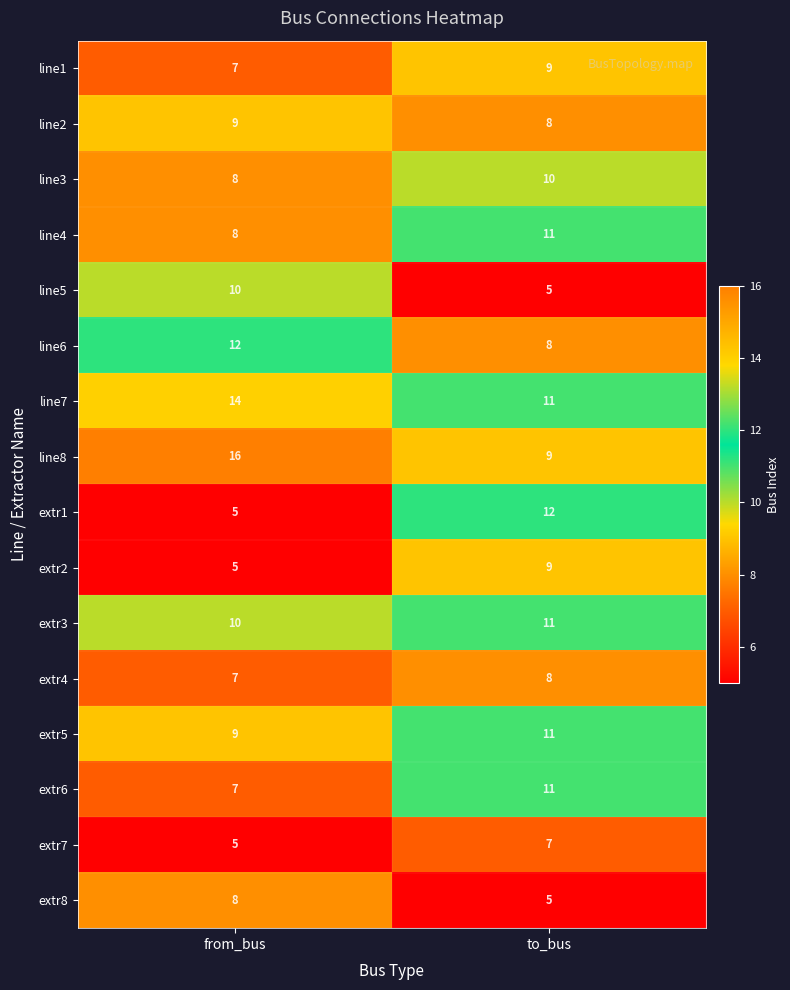

What is the difference between the line8 values at to_bus and from_bus?

7